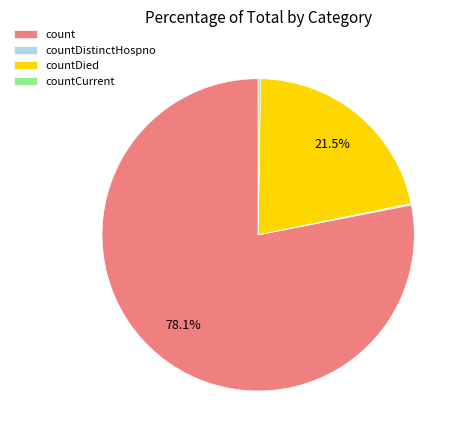

To the nearest percent, what is the average slice percentage?

25%